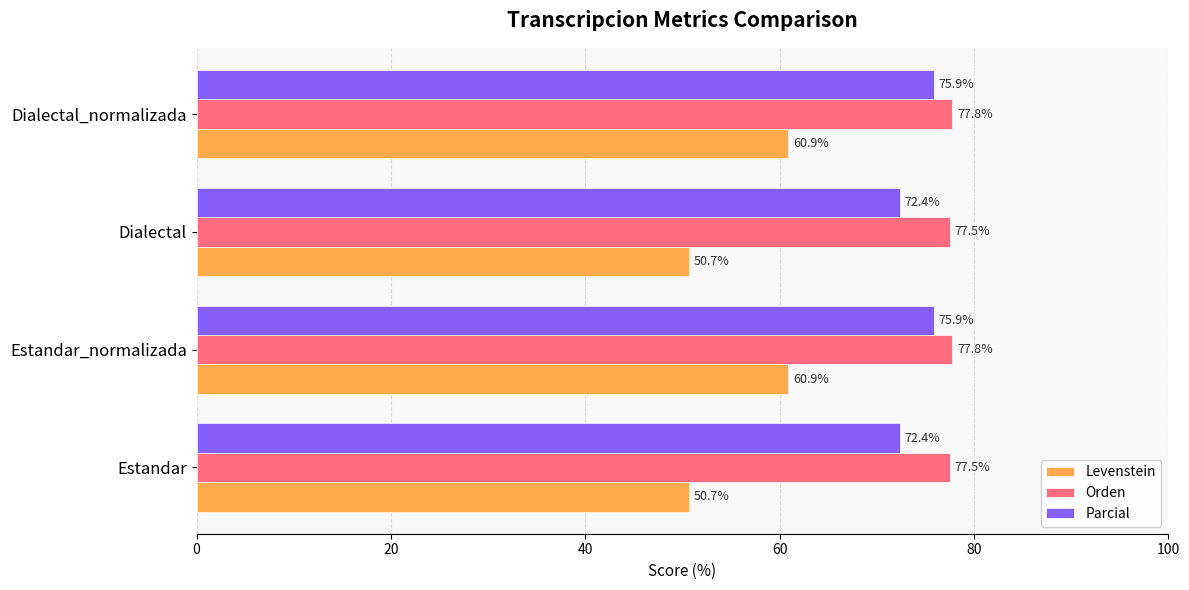

Rank the series by their maximum value, from highest to lowest.

Orden, Parcial, Levenstein